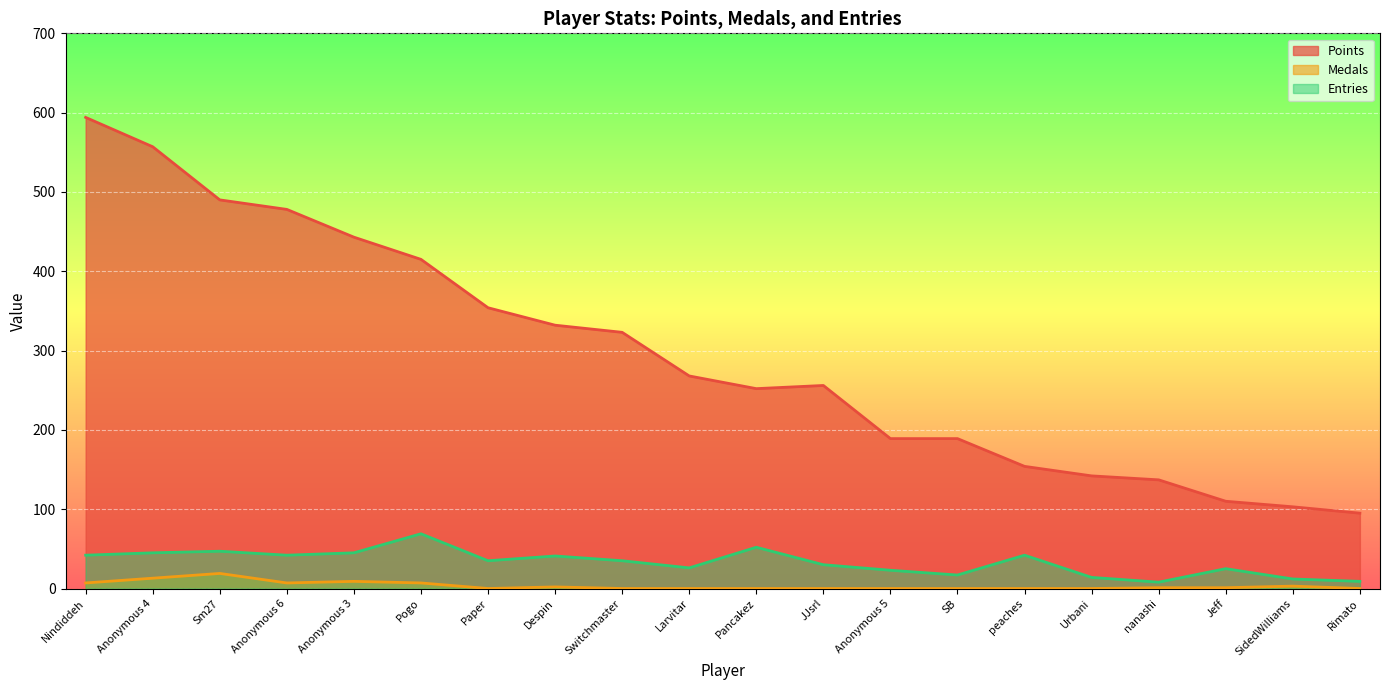

Reading left to right, what are all the values shown in this chart?

Points: 594	557	490	478	443	415	354	332	323	268	252	256	189	189	154	142	137	110	103	95
Medals: 7	13	19	7	9	7	0	2	0	0	0	0	0	0	0	0	1	1	3	0
Entries: 42	45	47	42	45	69	35	41	35	26	52	30	23	17	42	14	8	25	12	9